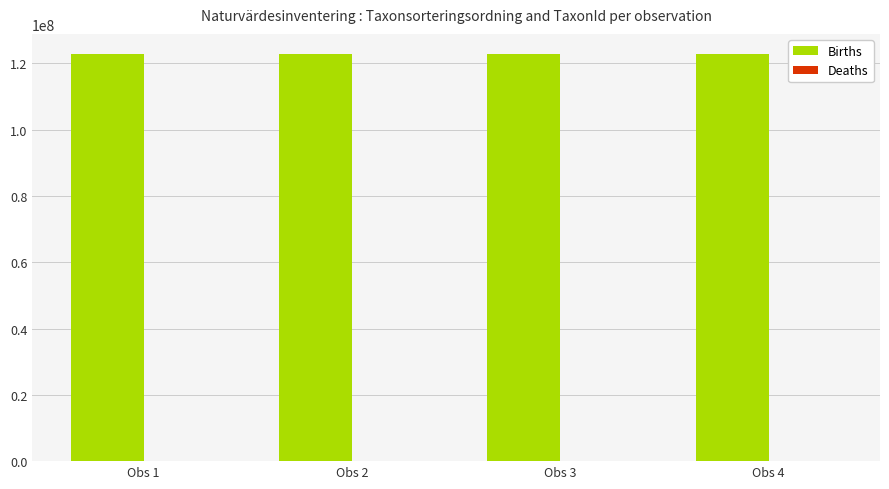

True or false: Births has a value of 65900867 at Obs 1.

False